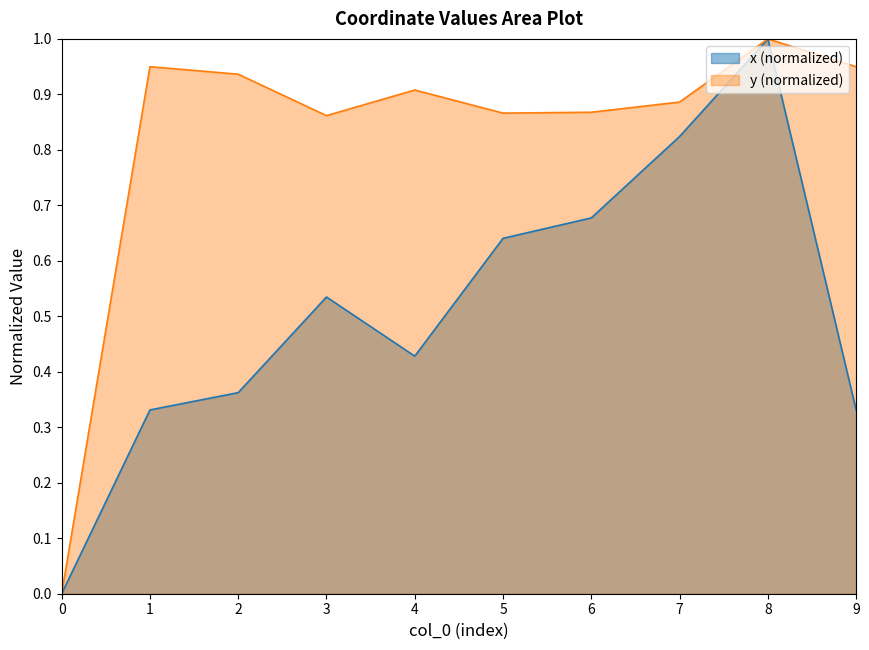

Where is the first local maximum for y?

1